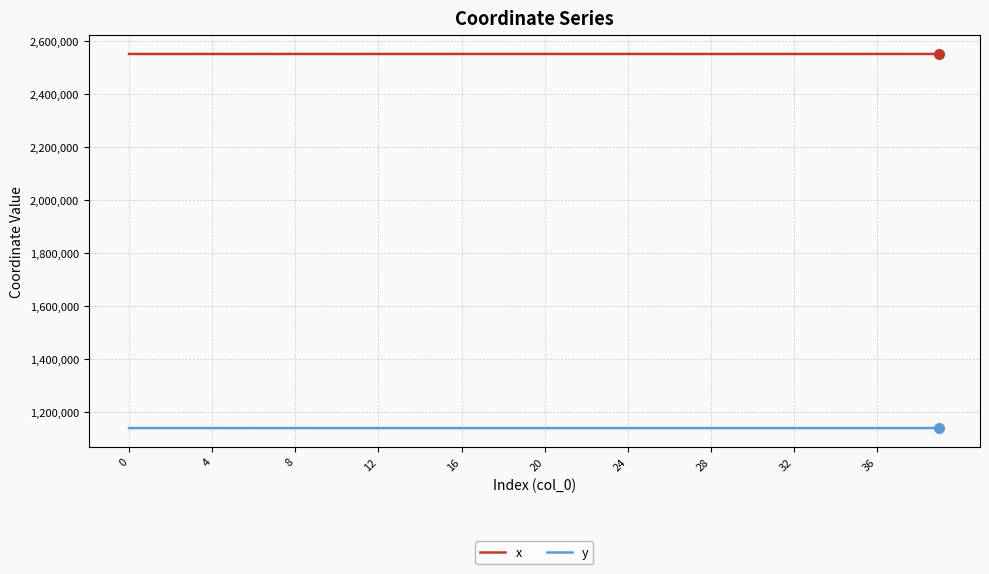

List the series in order of their peak value, highest first.

x, y